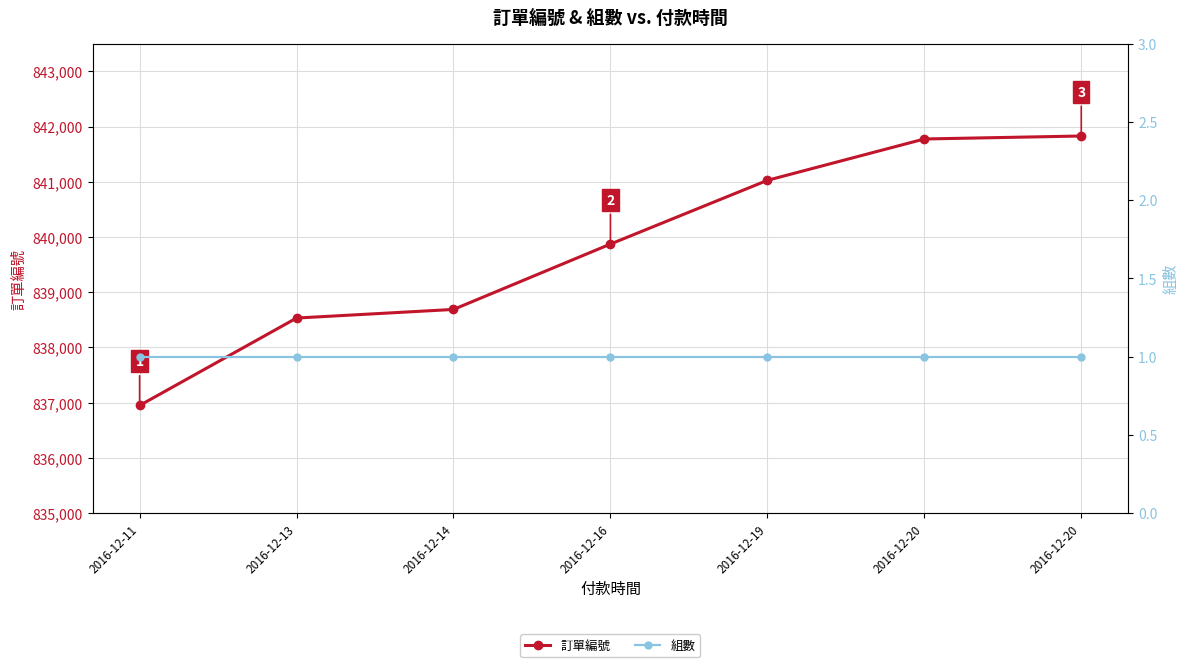

Reading right to left, extract all data points from this chart.

訂單編號: 2016-12-20=841829	2016-12-20=841775	2016-12-19=841026	2016-12-16=839872	2016-12-14=838688	2016-12-13=838532	2016-12-11=836949
組數: 2016-12-20=1	2016-12-20=1	2016-12-19=1	2016-12-16=1	2016-12-14=1	2016-12-13=1	2016-12-11=1